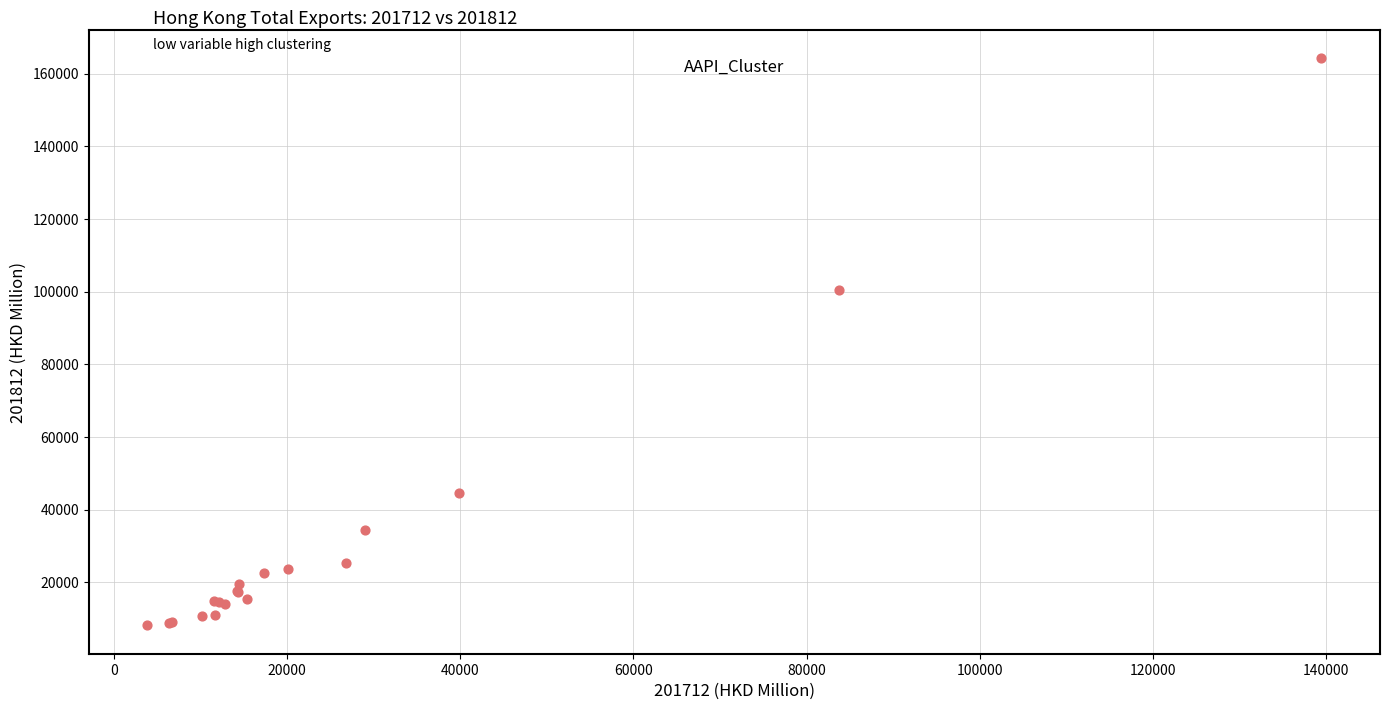

What Y value in the scatter plot is closest to 86160?

100300.2